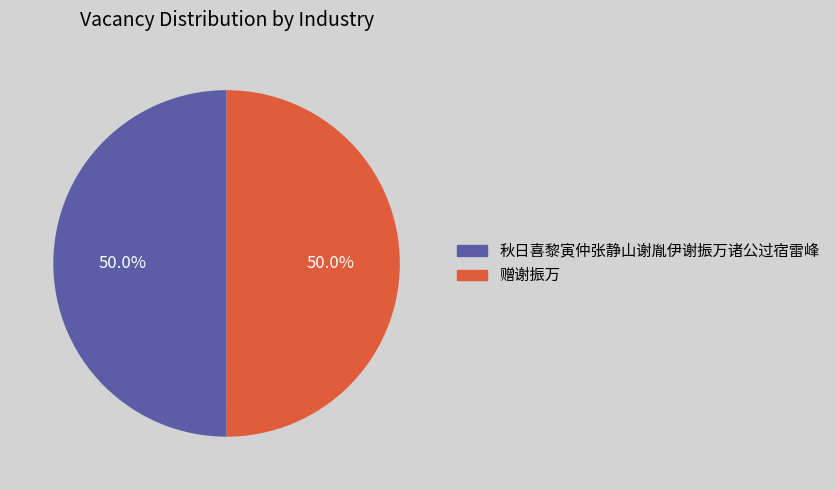

Approximately how many times larger is the value at 赠谢振万 compared to 秋日喜黎寅仲张静山谢胤伊谢振万诸公过宿雷峰?

1.0